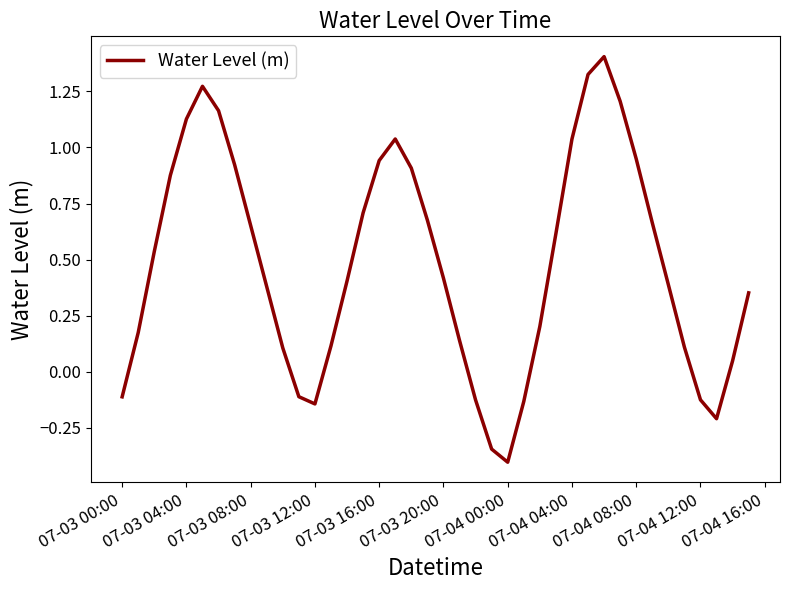

What is the minimum value shown in the chart?

-0.4